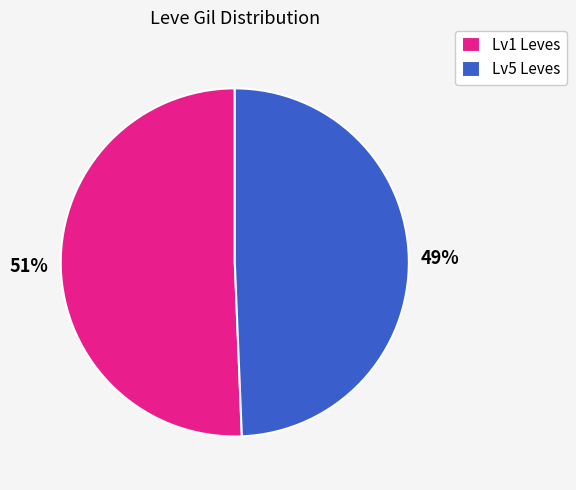

Is there a majority slice in this chart?

Yes